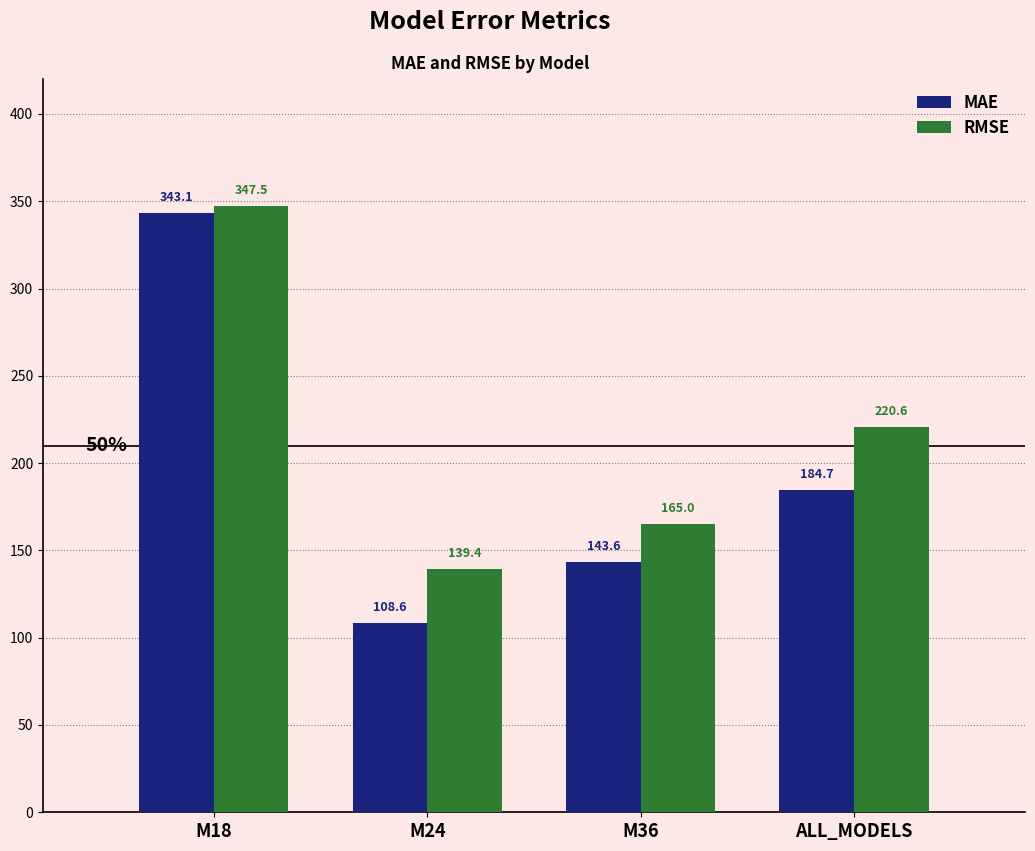

Which label corresponds to the smallest value in the chart?

M24